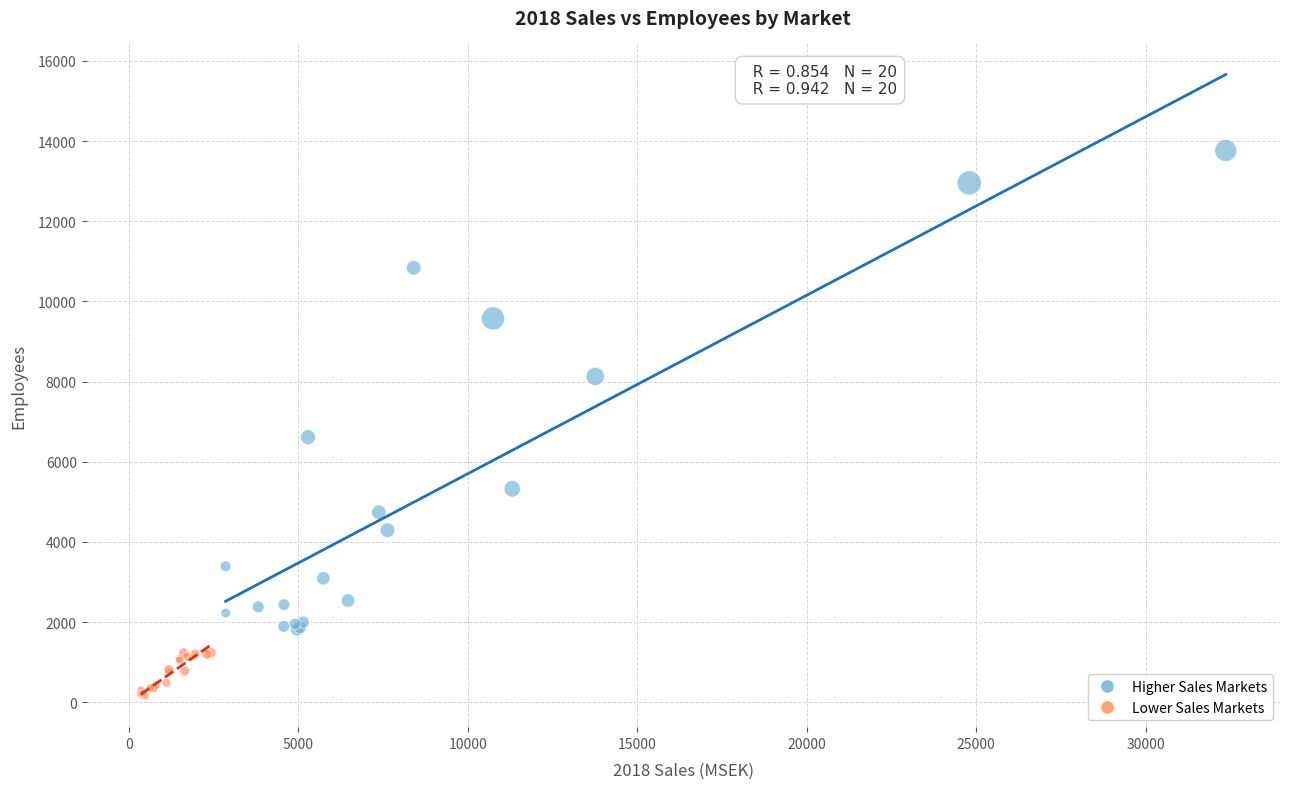

Which series has the largest Y range (max minus min)?

Higher Sales Markets